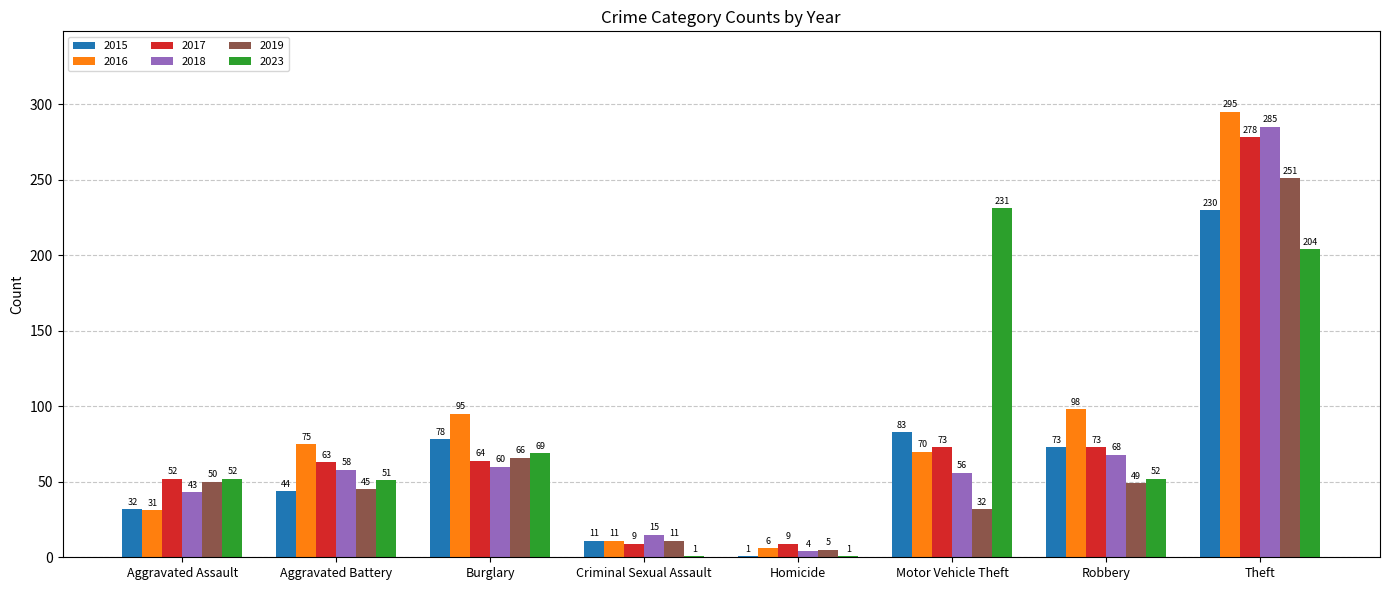

What are all the series names shown in the legend?

2015, 2016, 2017, 2018, 2019, 2023